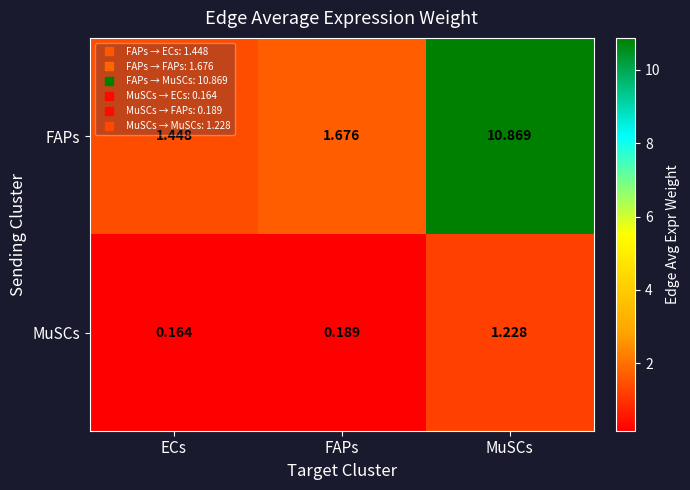

Rank the series by their average value, from highest to lowest.

FAPs, MuSCs